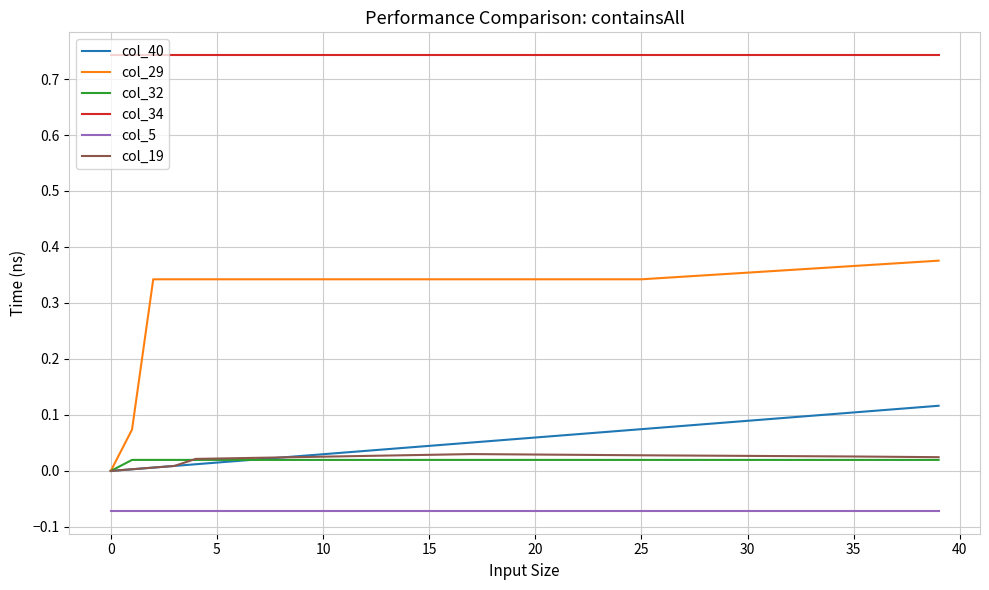

Which series has the widest spread of values?

col_29